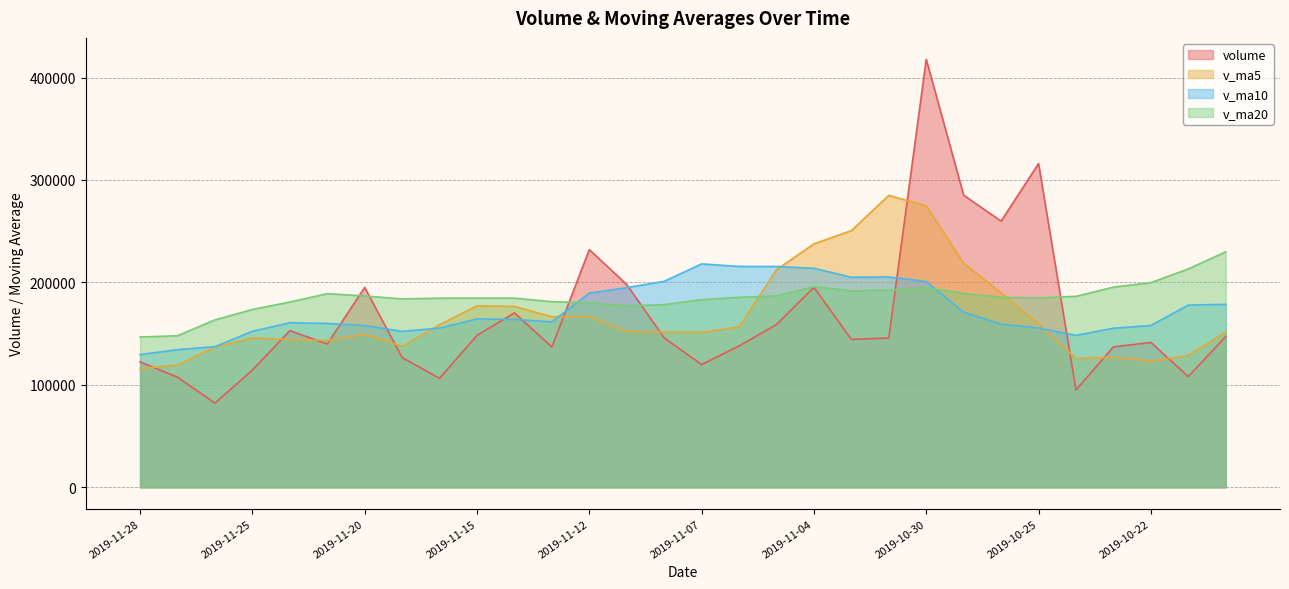

True or false: volume and v_ma20 intersect in this chart.

True